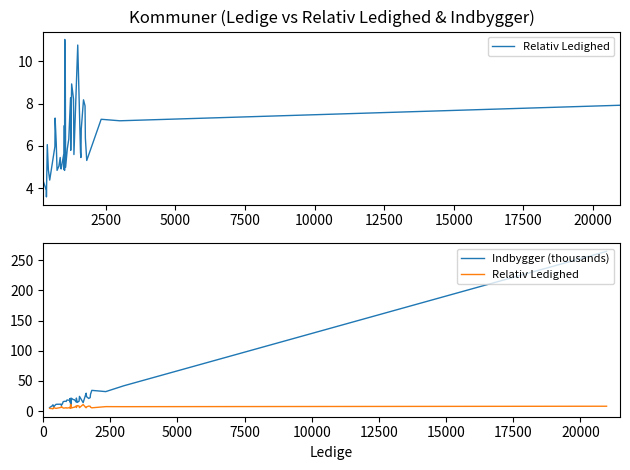

List the series in order of their overall mean, highest first.

Indbygger (thousands), Relativ Ledighed